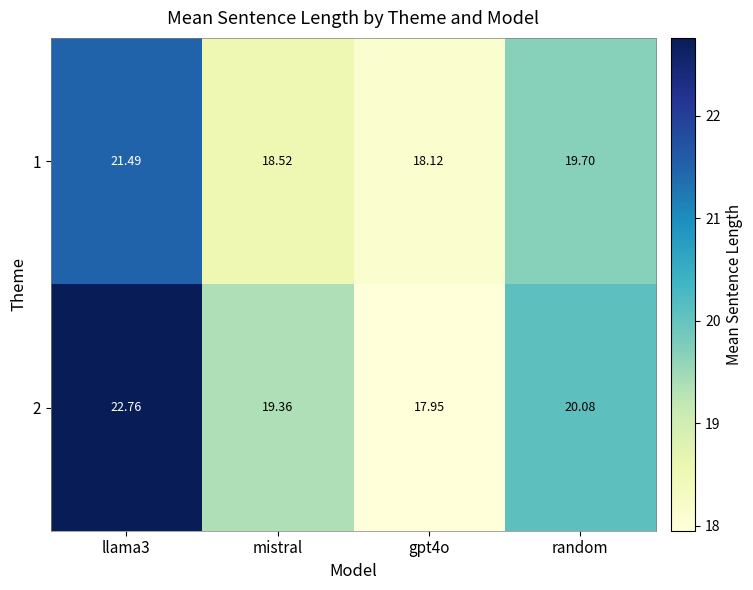

Where is 2 nearest to the value 20?

random